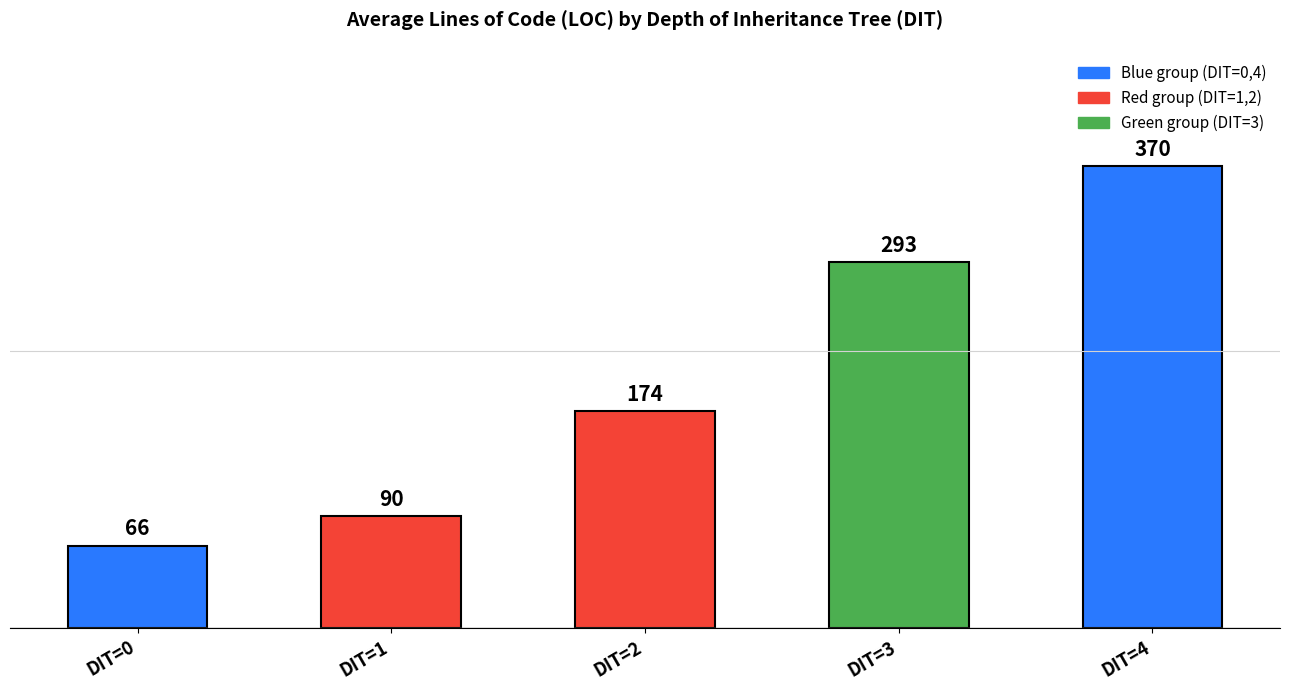

At which label is the value closest to 218?

DIT=2